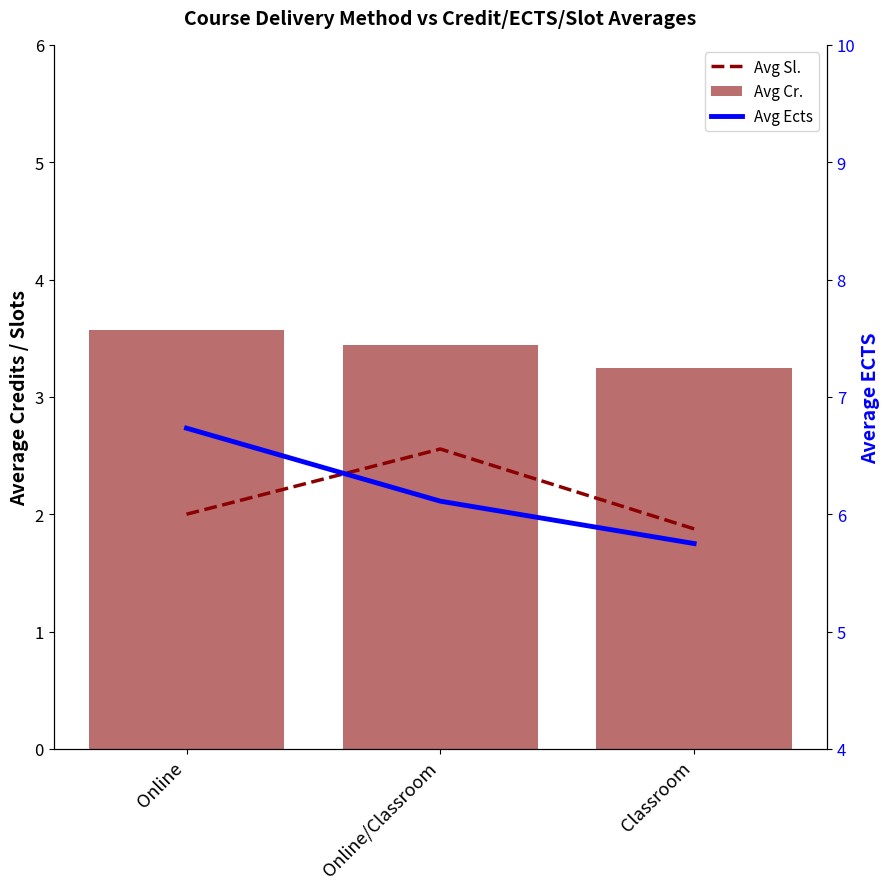

List the labels in order of Avg Ects value, smallest first.

Classroom, Online/Classroom, Online